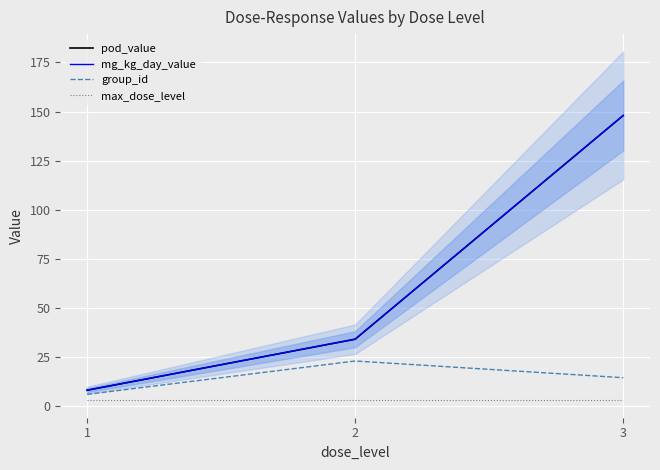

Which has a higher value, 1 or 2?

2